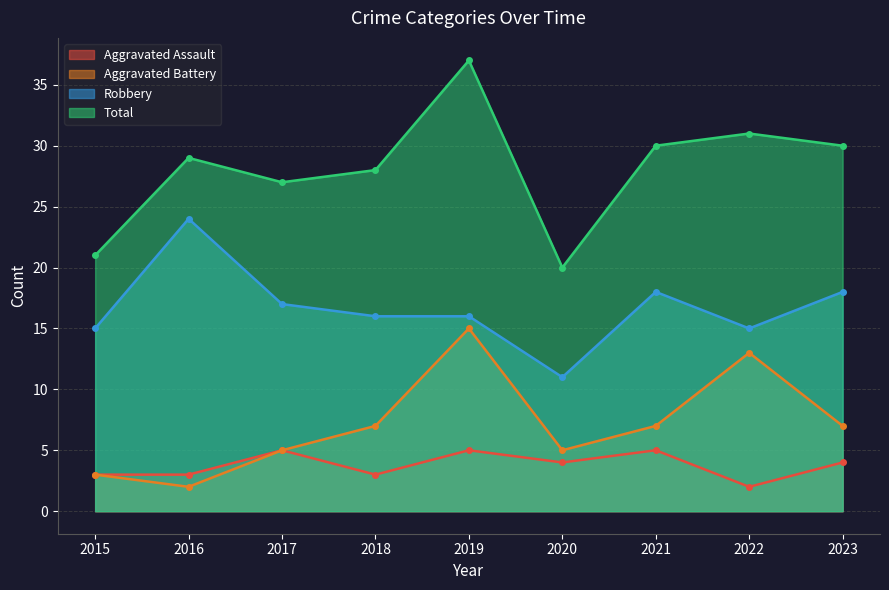

Reading left to right, what are all the values shown in this chart?

Aggravated Assault: 3	3	5	3	5	4	5	2	4
Aggravated Battery: 3	2	5	7	15	5	7	13	7
Robbery: 15	24	17	16	16	11	18	15	18
Total: 21	29	27	28	37	20	30	31	30